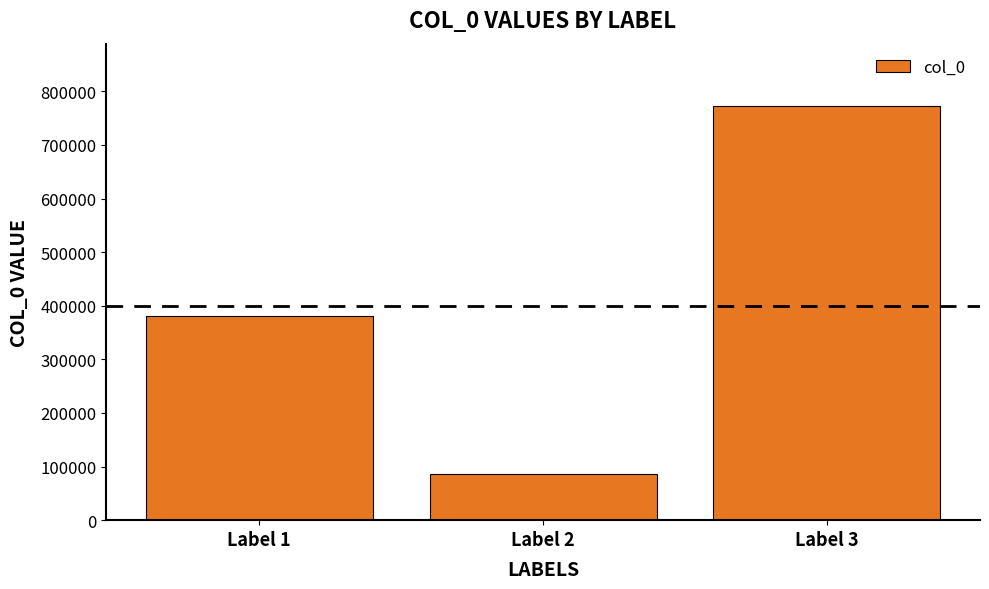

Rank the categories by value from highest to lowest.

Label 3, Label 1, Label 2